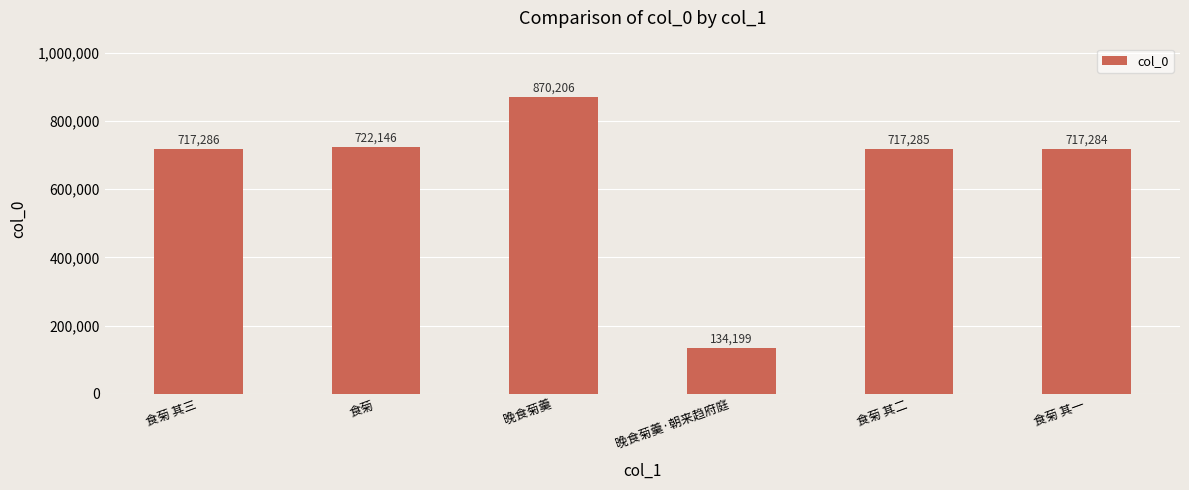

What is the ratio of the value at 食菊 to the value at 晚食菊羹·朝来趋府庭?

5.4